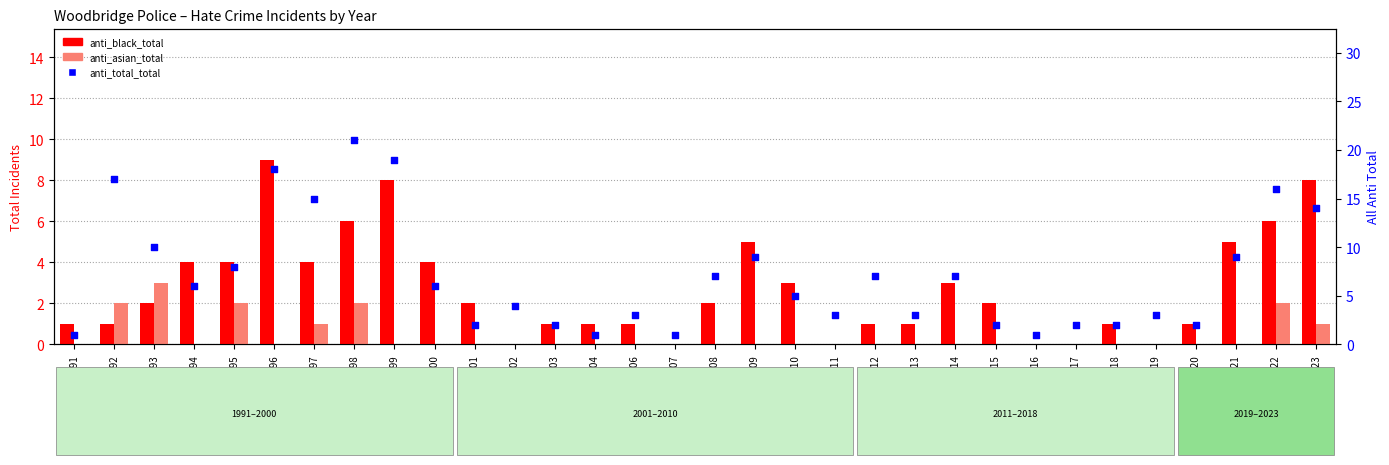

Which series contains the lowest Y value?

anti_black_total